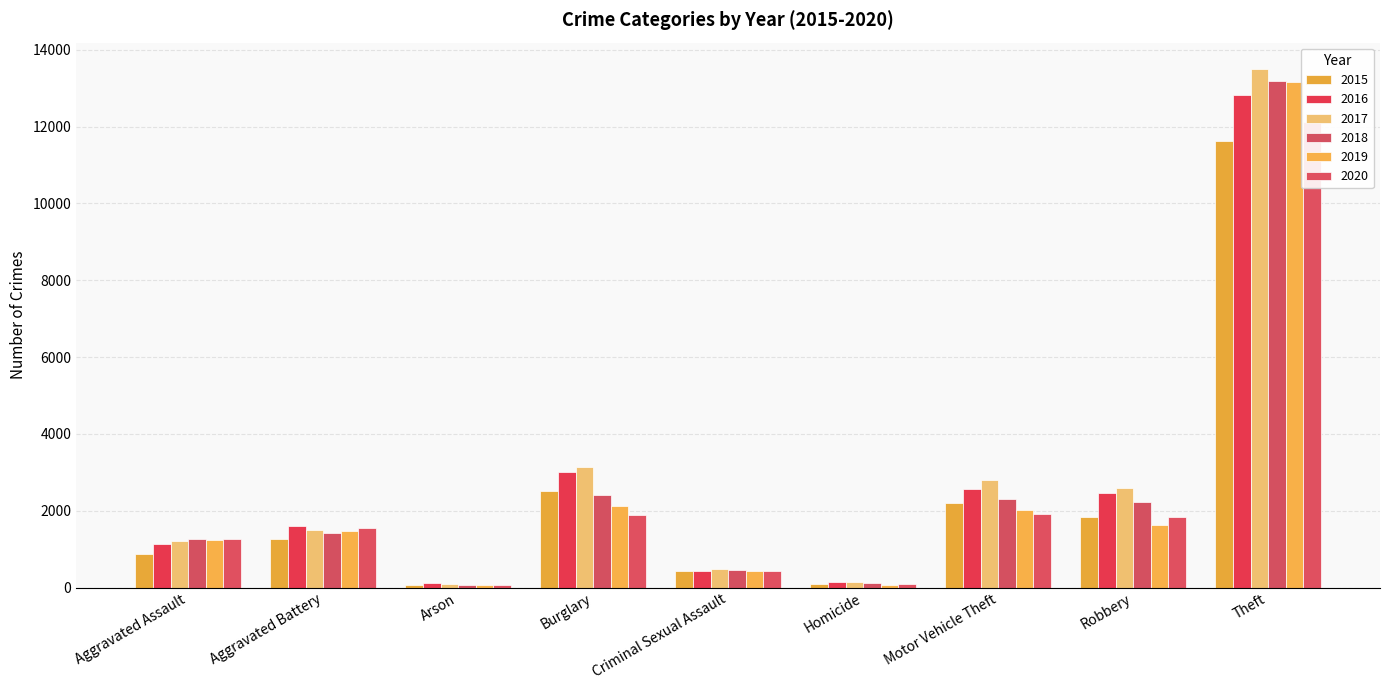

Are the bars horizontal?

No